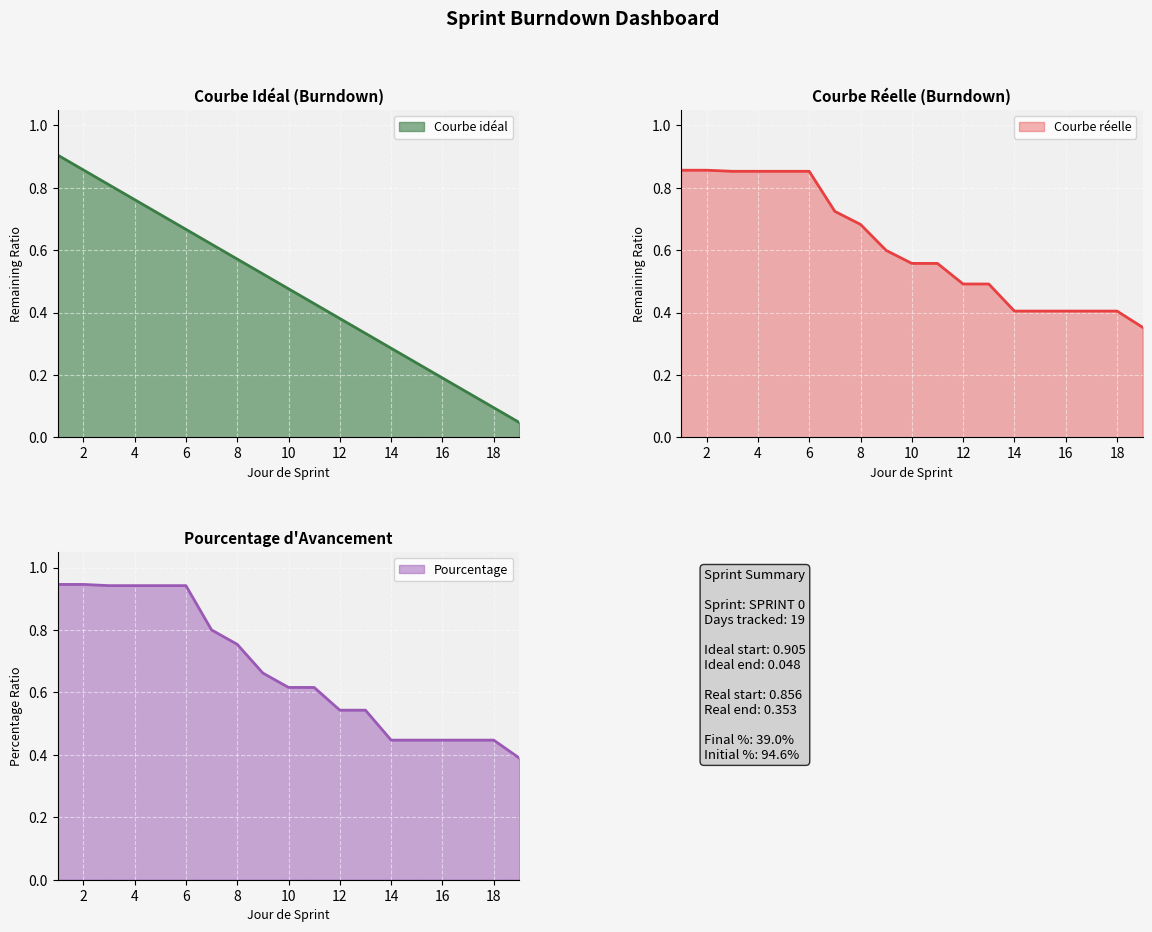

At 16, list the series in order from largest to smallest.

Pourcentage, Courbe réelle, Courbe idéal